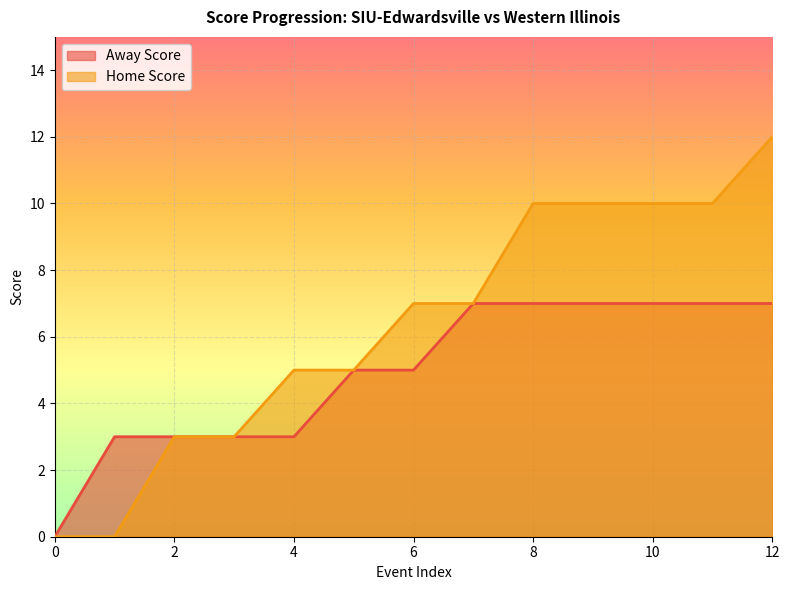

True or false: Home Score and Away Score cross at least once.

False